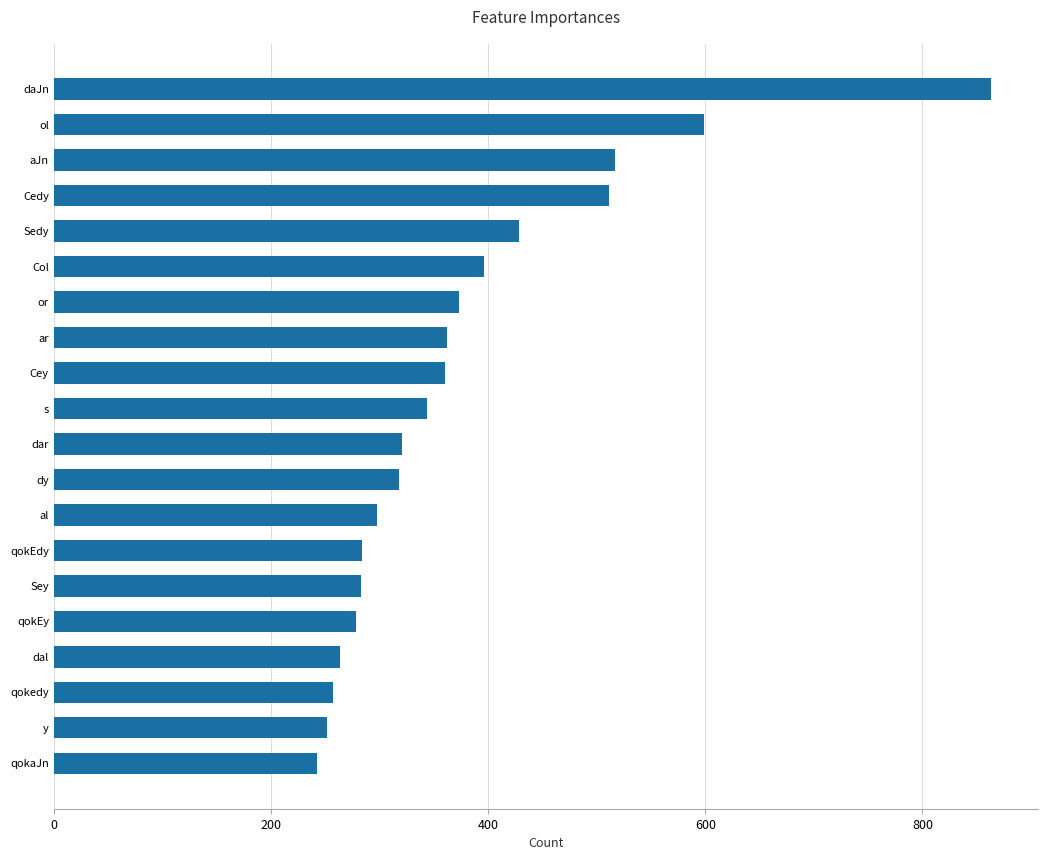

Does the chart contain any negative values?

No